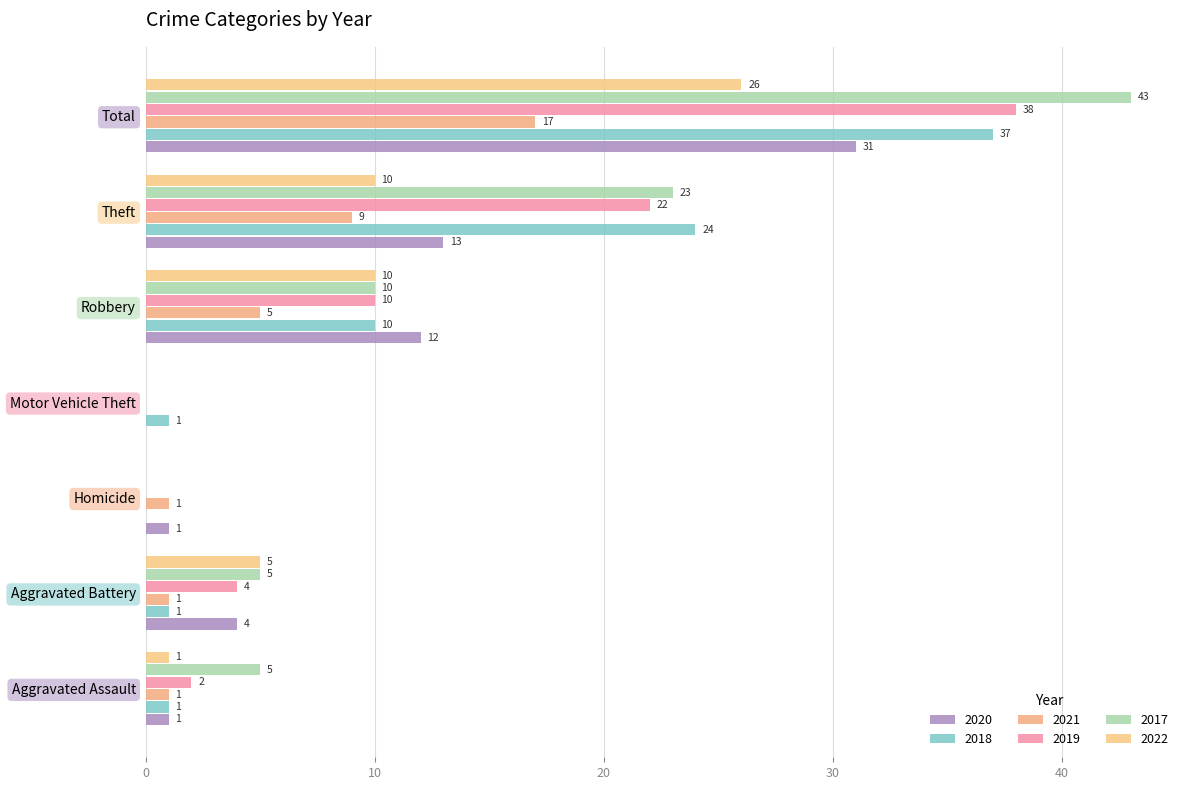

What is the value of the 2022 bar at the 5th from the left?

10